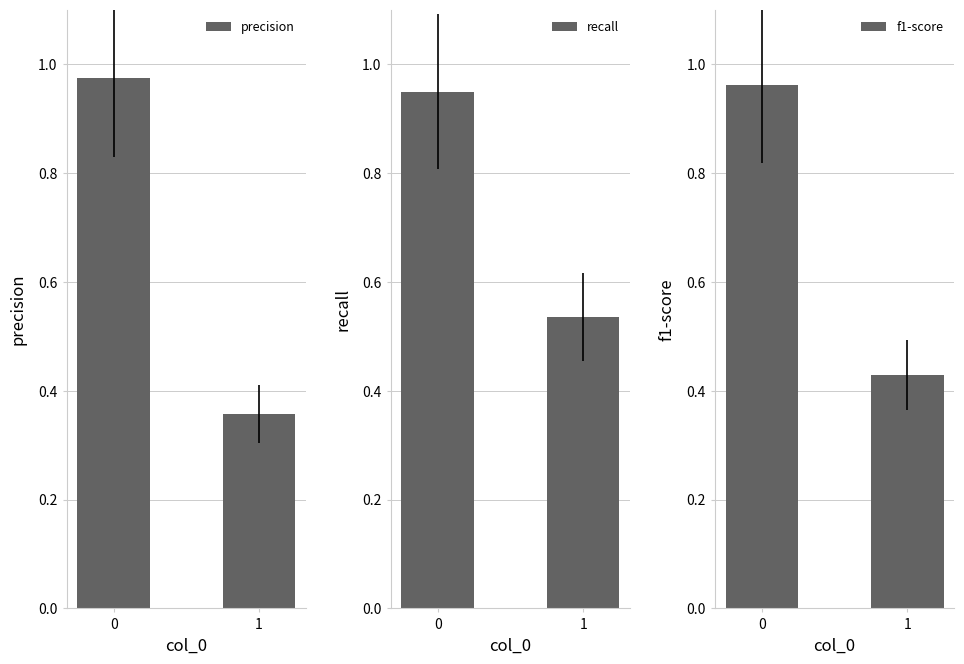

Is the value of precision at 1 greater than the value of recall at 0?

No